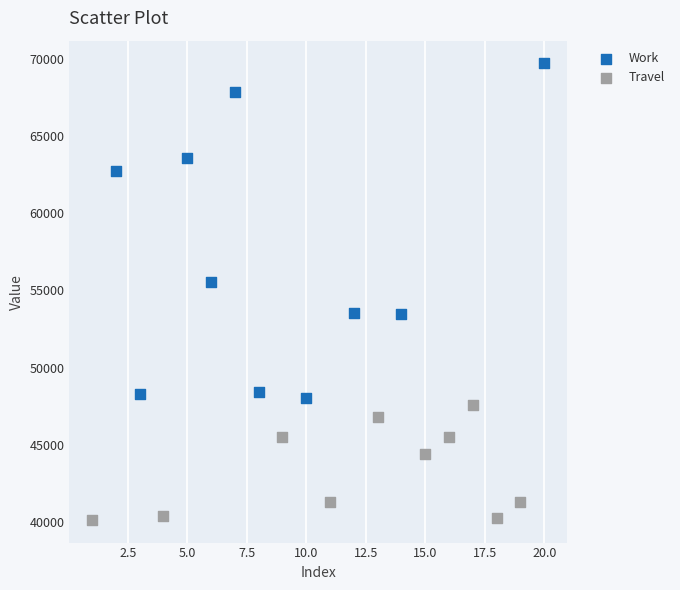

Which series reaches the maximum Y coordinate?

Work